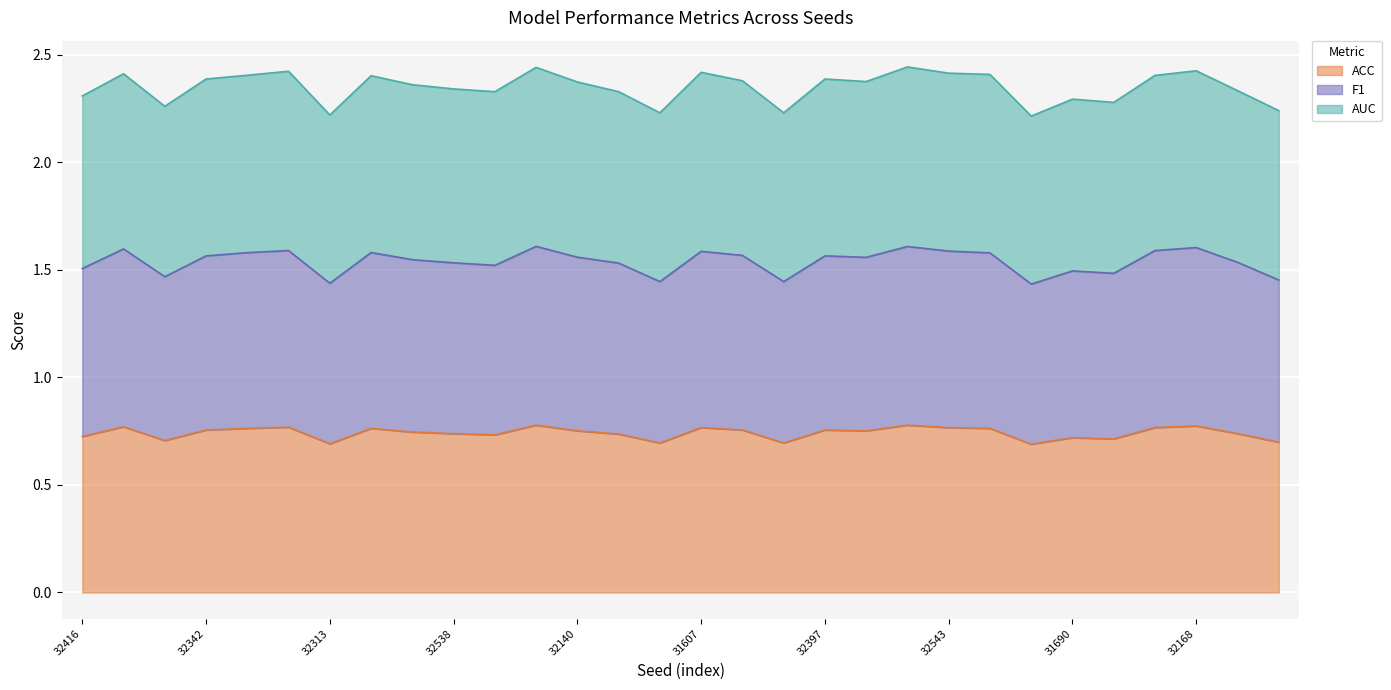

Which series has the largest range (max minus min)?

F1